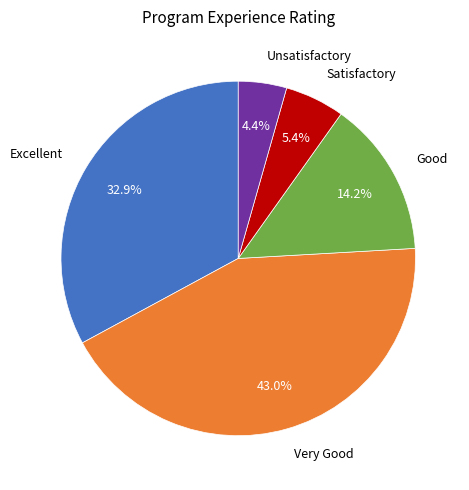

True or false: Excellent accounts for 33% of the total.

True